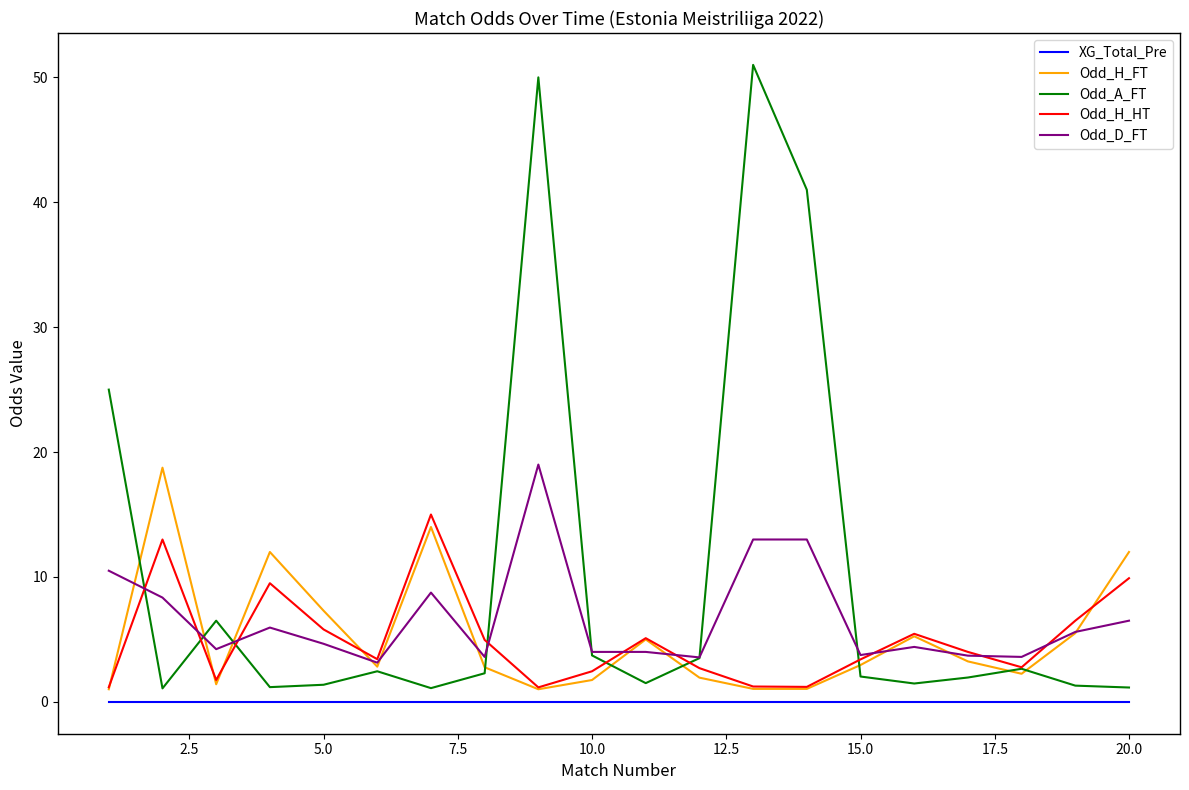

Which series has the largest range (max minus min)?

Odd_A_FT